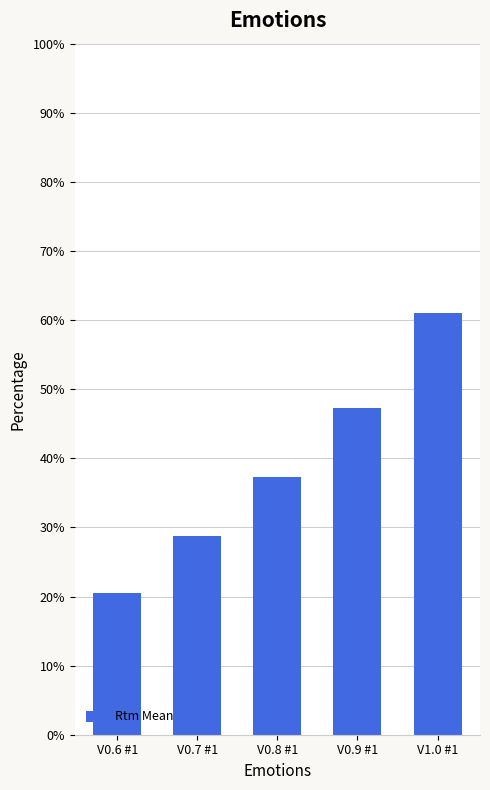

Reading left to right, transcribe all the data shown in this chart.

20.5	28.8	37.3	47.3	61.0